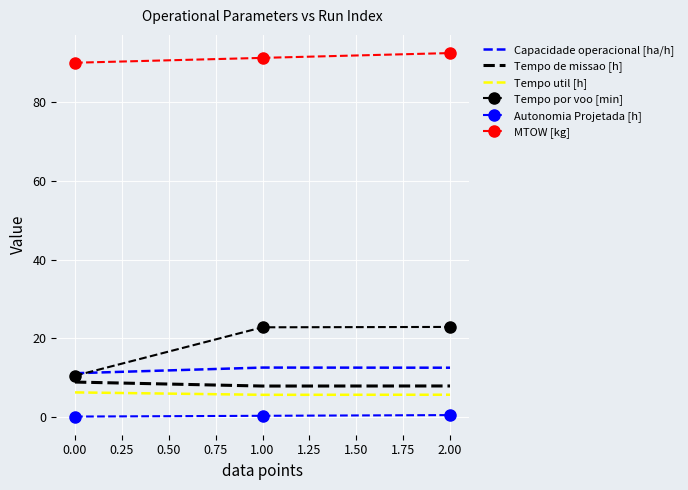

Which series has the largest total across all categories?

MTOW [kg]